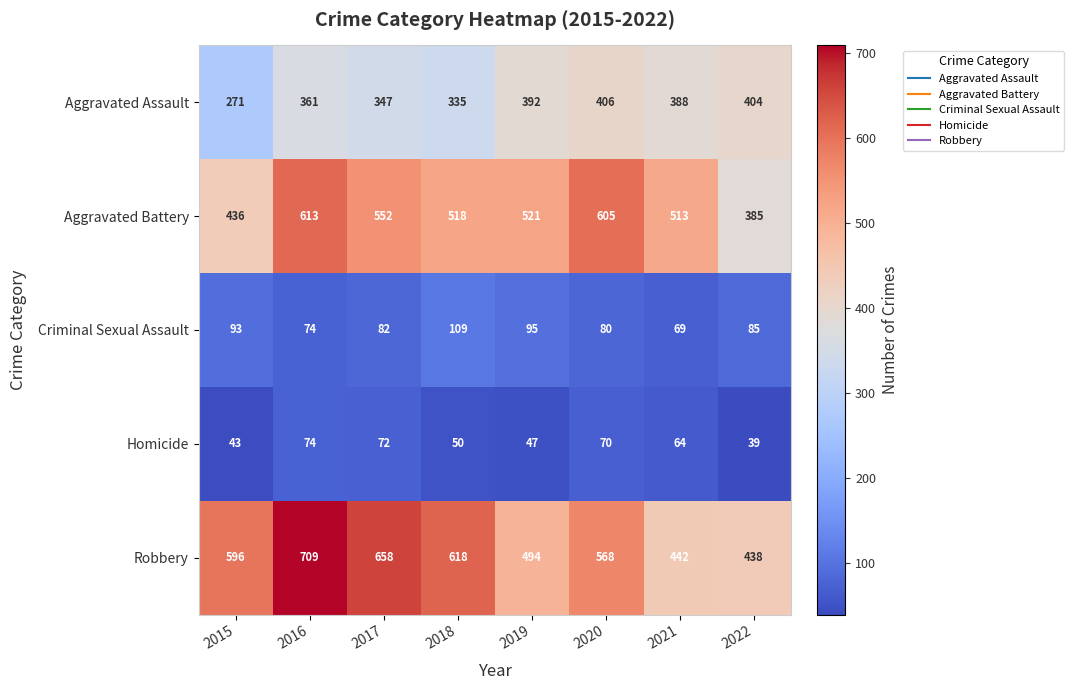

At which label does Aggravated Battery first exceed 521?

2016